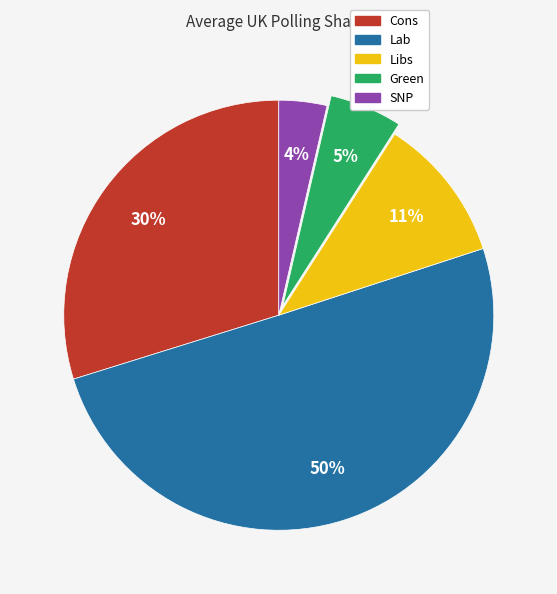

What percentage is the SNP slice, to the nearest percent?

4%